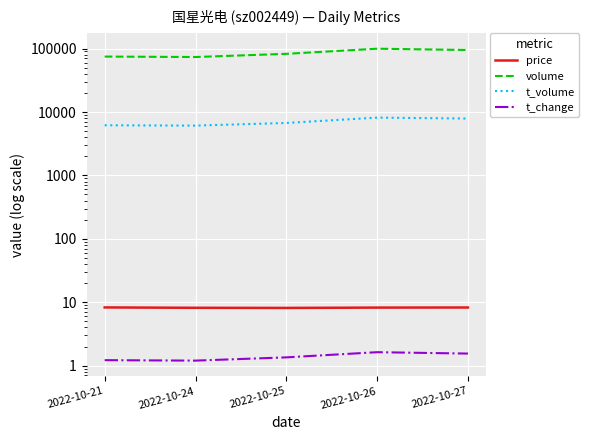

How many lines are shown in the chart?

4